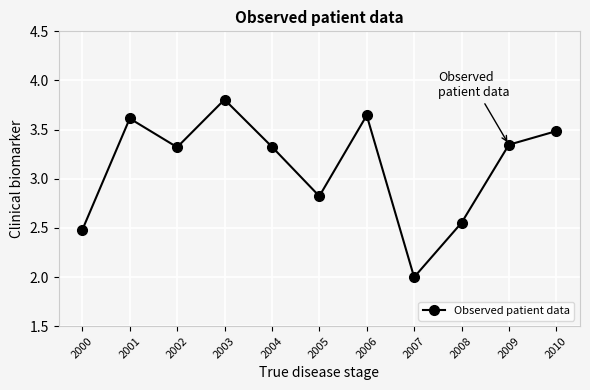

How many data points does each series have?

11